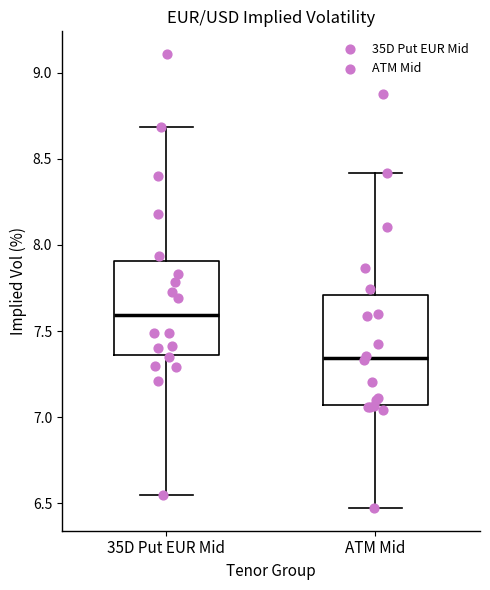

Where is the lower edge of the box for 35D Put EUR Mid on the y-axis? The values are not printed on the chart, so give them approximately, as read against the axis.

7.35